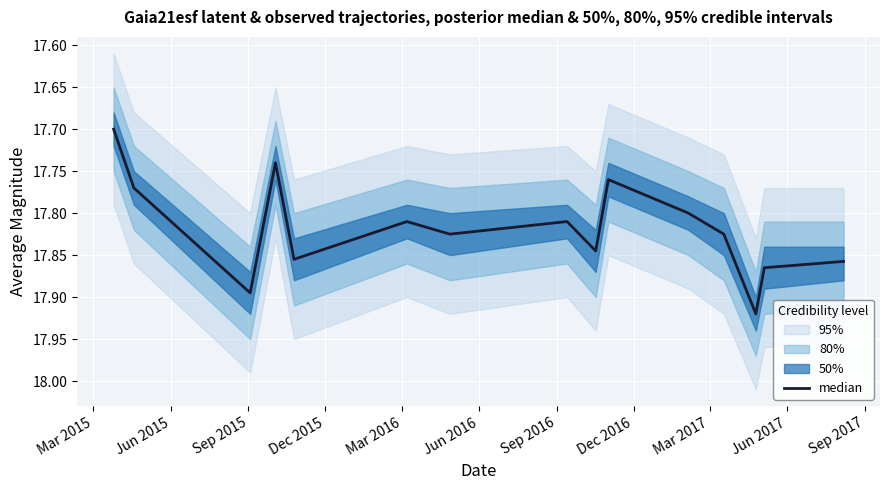

True or false: there are more than 0 points higher than both neighbors.

True